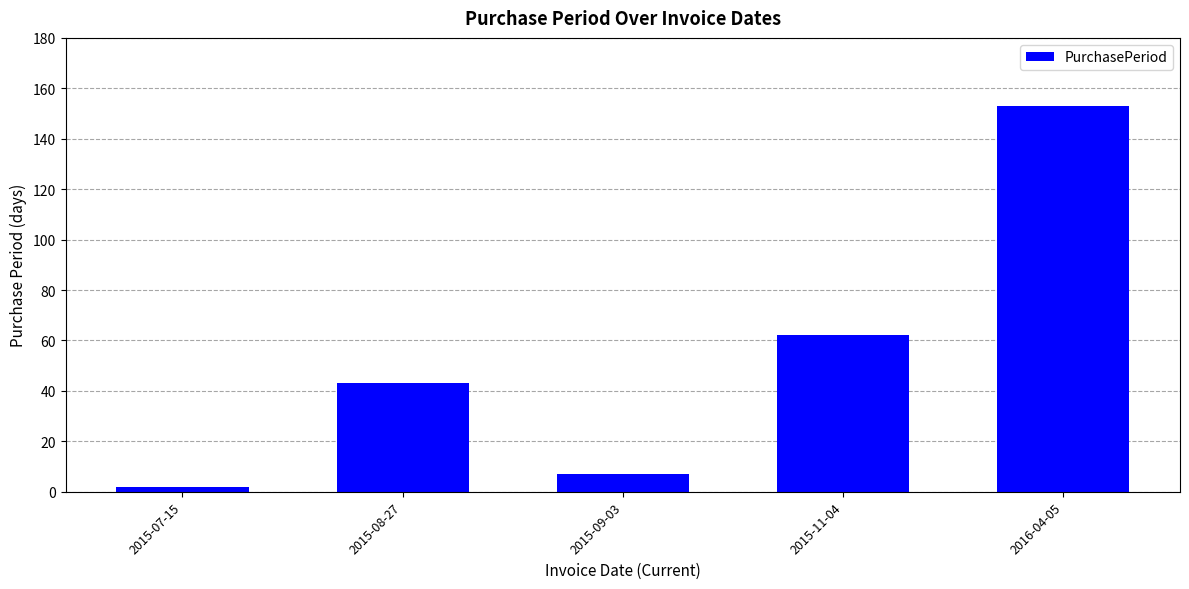

True or false: the data shows 43 at 2015-08-27.

True